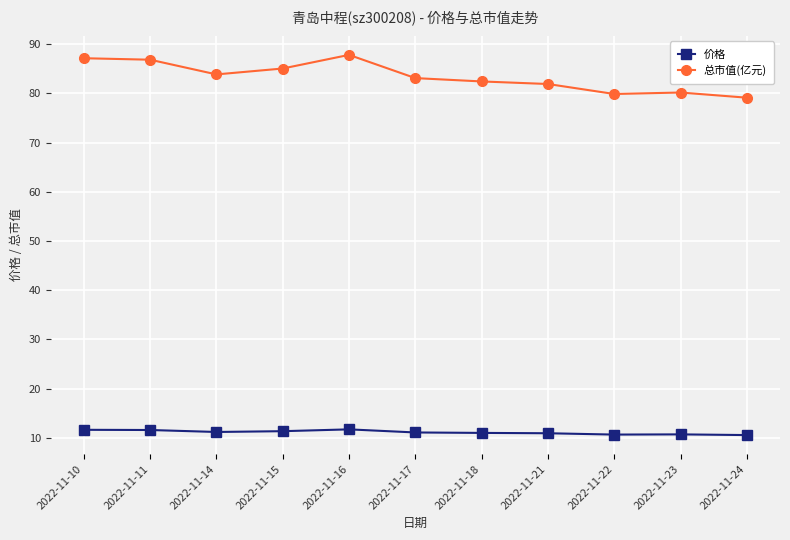

How many data points in 总市值(亿元) are less than 83?

5